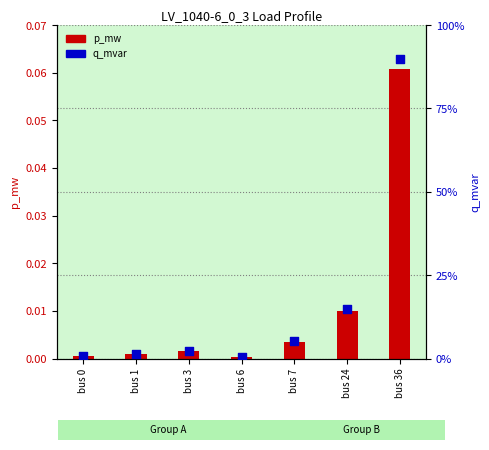

Which series contains the lowest Y value?

q_mvar